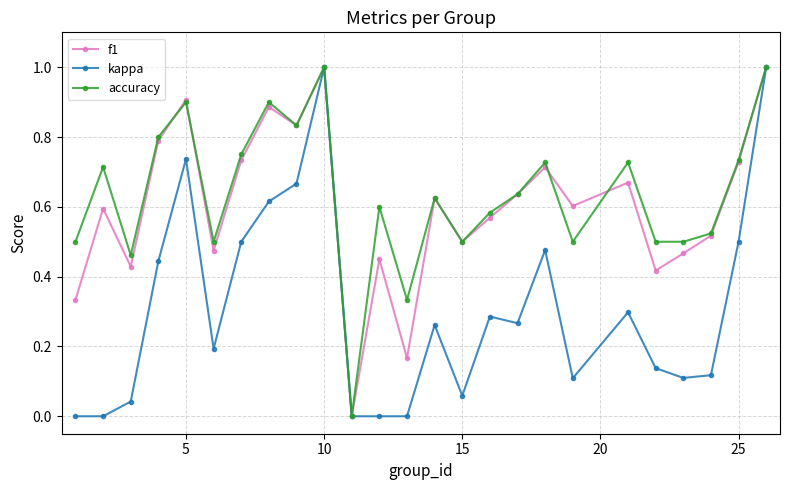

What is the maximum value shown in the chart?

1.0